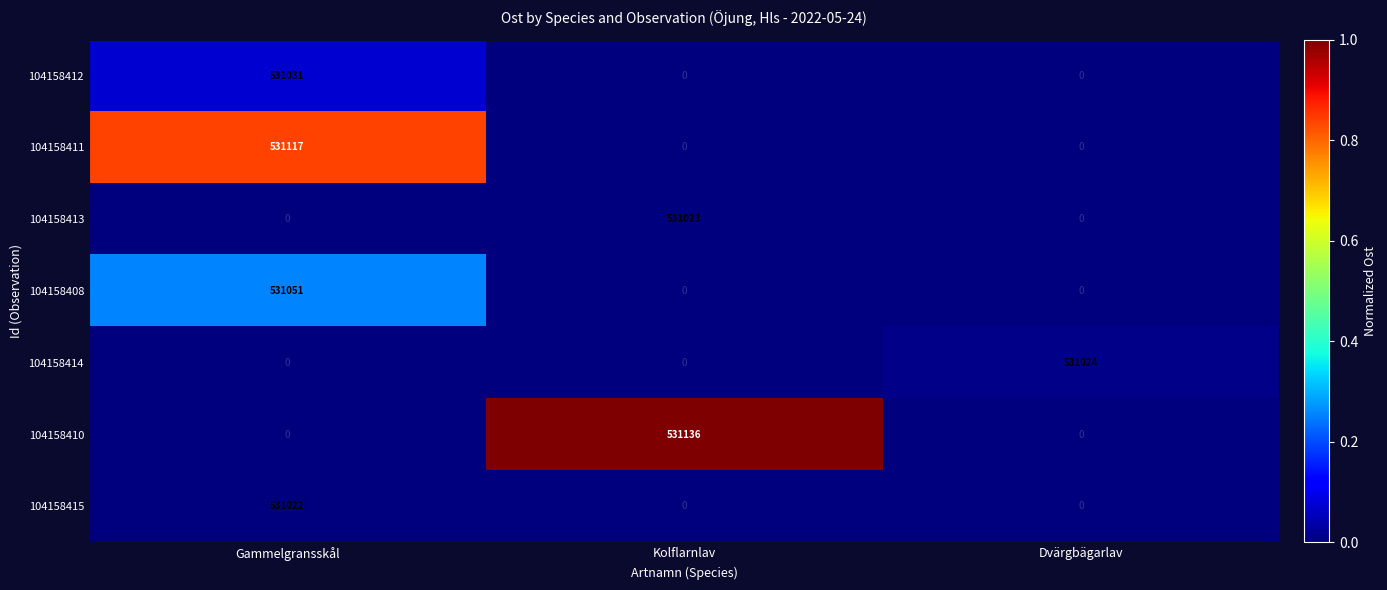

List the series in order of their peak value, lowest first.

104158415, 104158413, 104158414, 104158412, 104158408, 104158411, 104158410